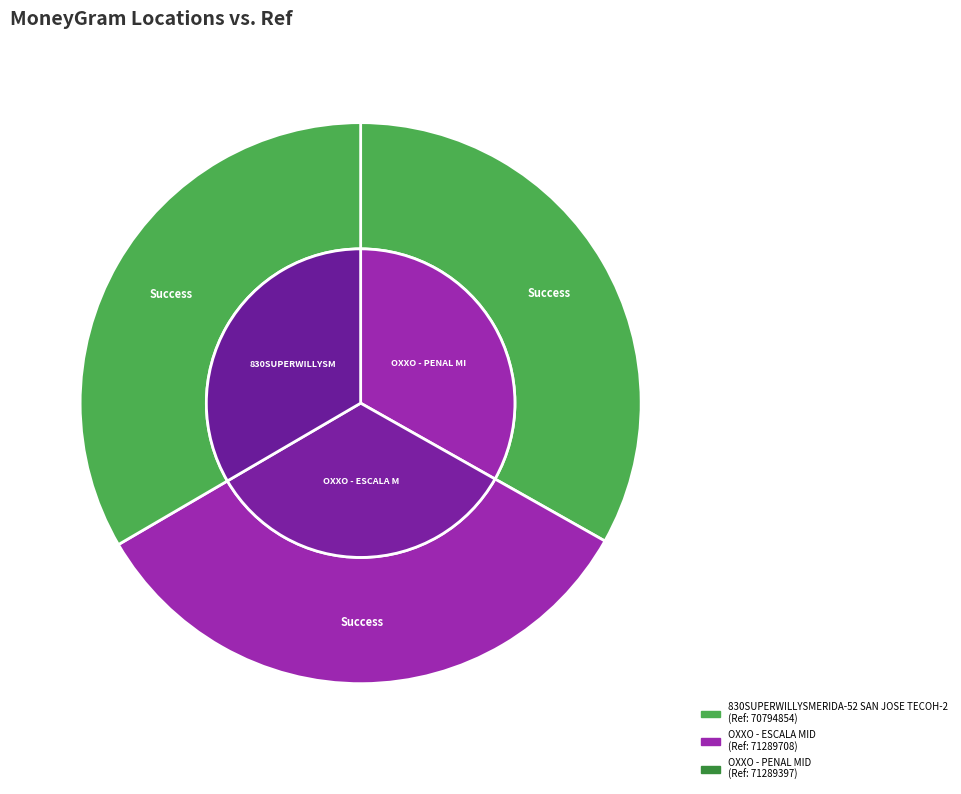

What percentage is the 830SUPERWILLYSMERIDA-52 SAN JOSE TECOH-2 slice, to the nearest percent?

33%